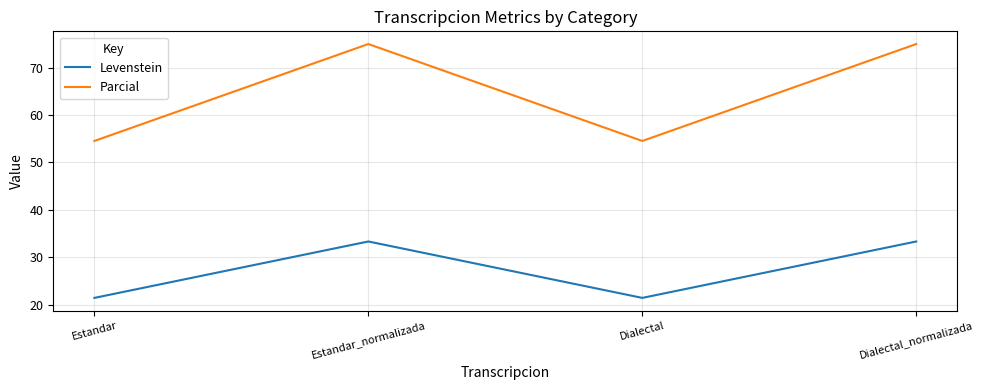

What position from the left is Dialectal_normalizada?

4